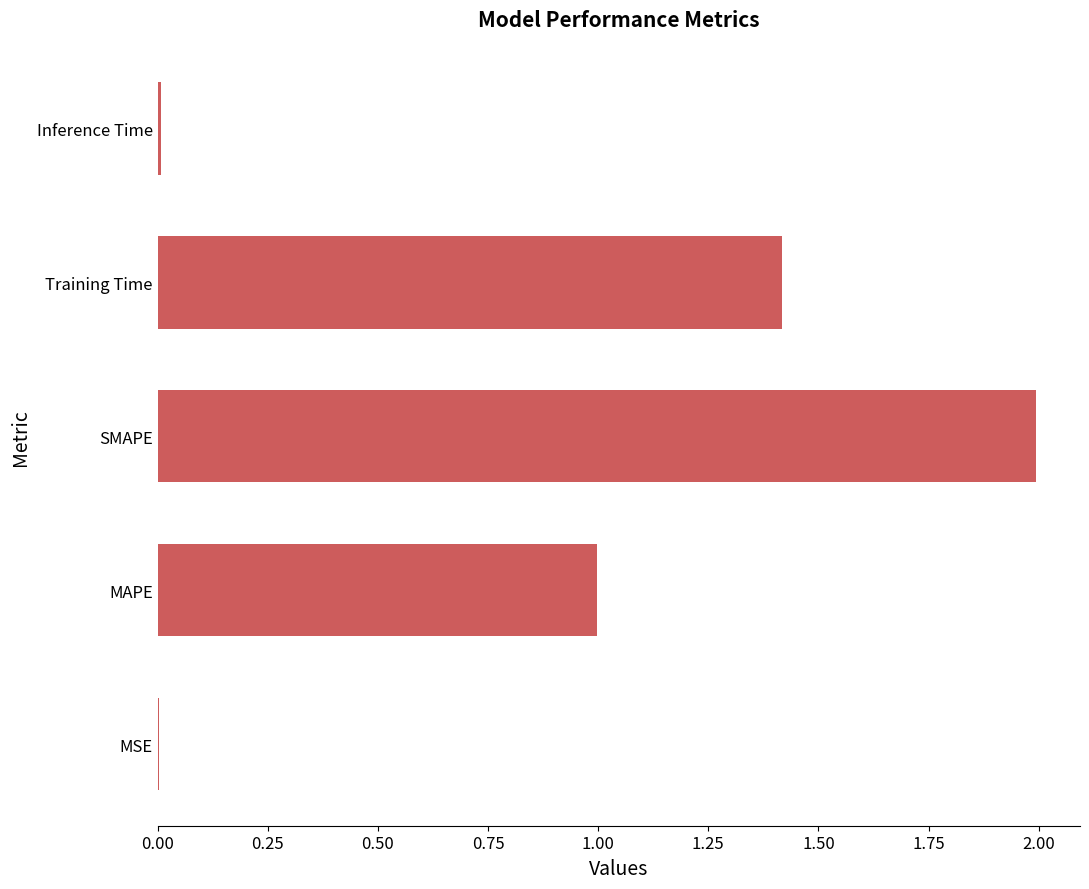

Between Inference Time and SMAPE, which is larger?

SMAPE